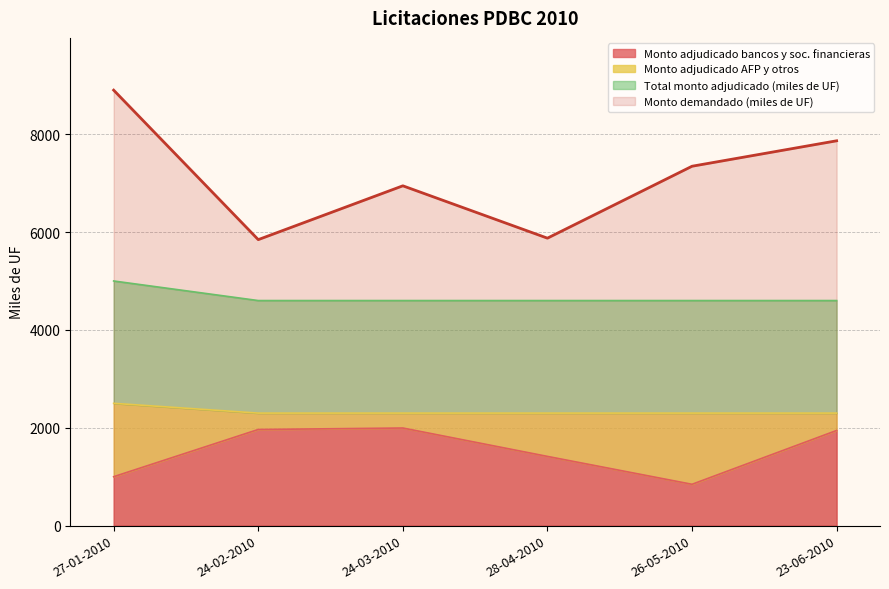

Rank the categories by Monto adjudicado bancos y soc. financieras value from highest to lowest.

24-03-2010, 24-02-2010, 23-06-2010, 28-04-2010, 27-01-2010, 26-05-2010